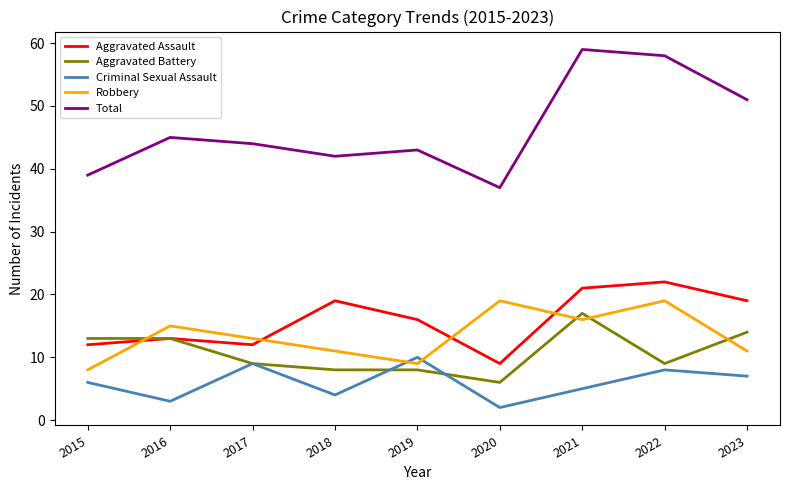

True or false: Criminal Sexual Assault and Aggravated Assault cross at least once.

False